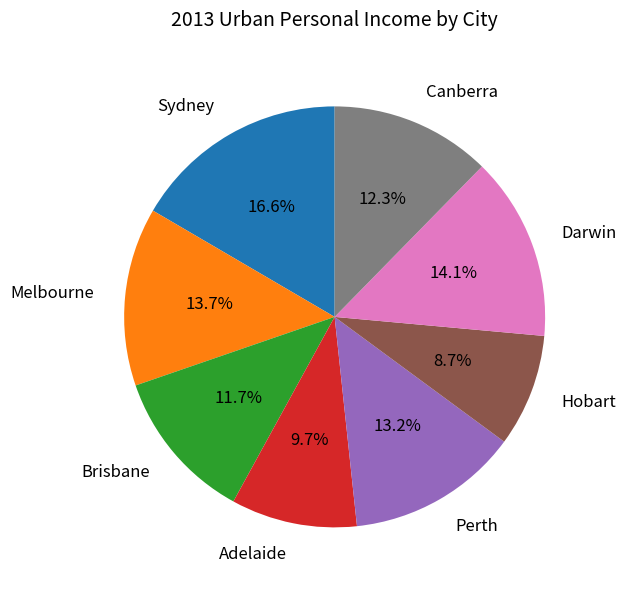

How many segments does this pie chart have?

8